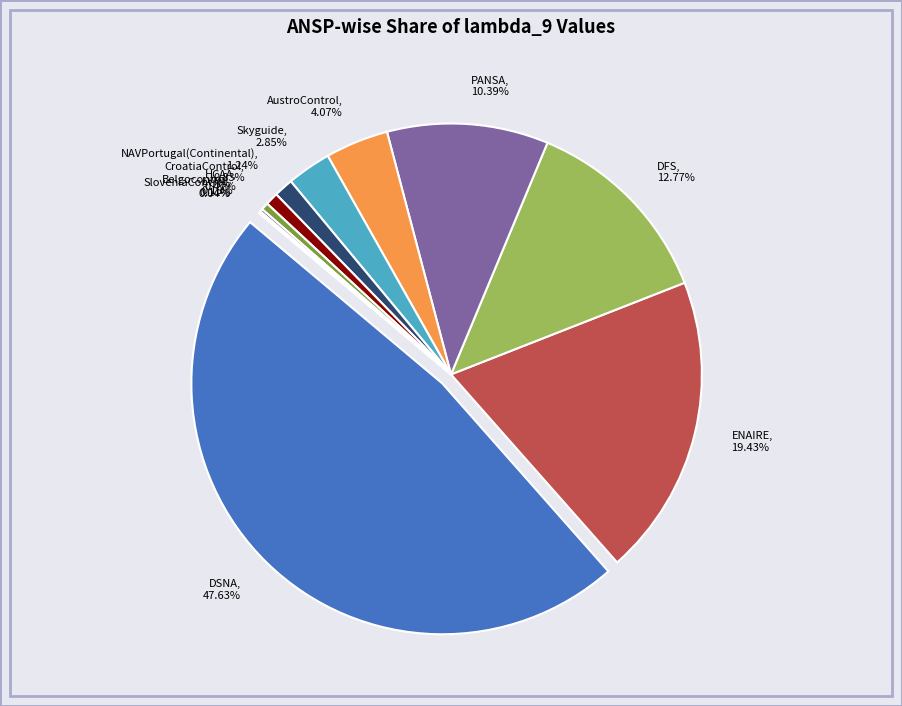

What is the change in value from DSNA to CroatiaControl?

-3.8